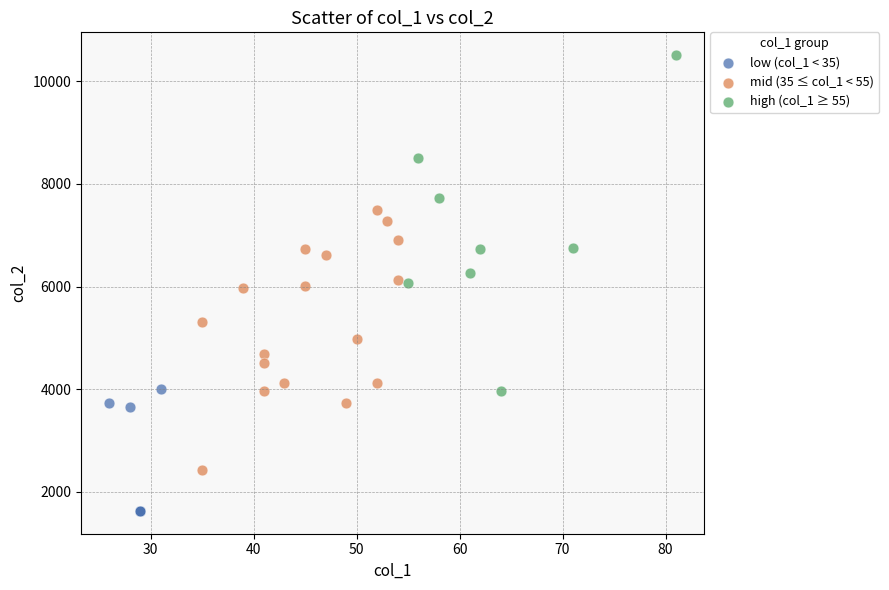

Which series contains the lowest Y value?

low (col_1 < 35)